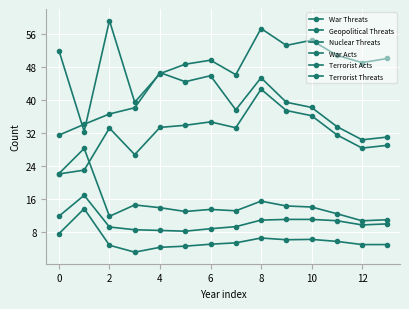

What is the label of the 4th point from the right?

10